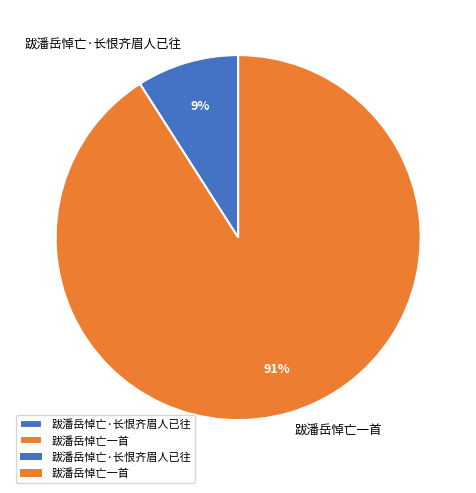

Is it true that 跋潘岳悼亡·长恨齐眉人已往 is 2% of the pie?

False